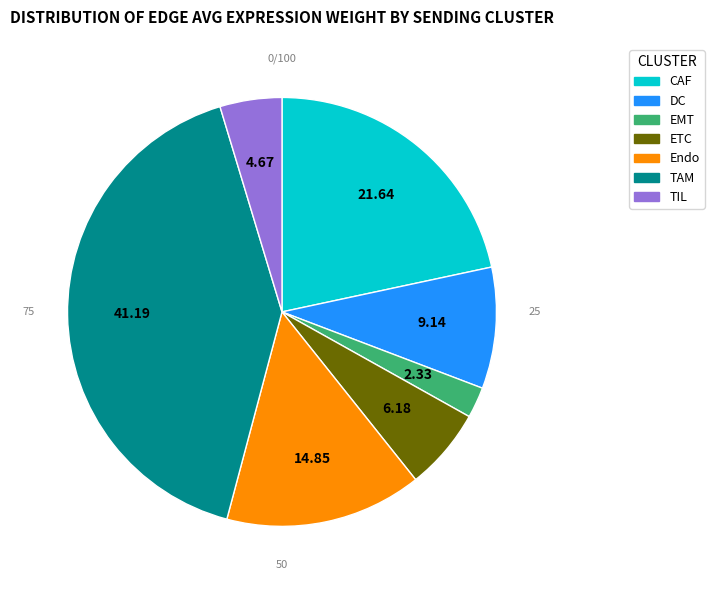

Is there a majority slice in this chart?

No